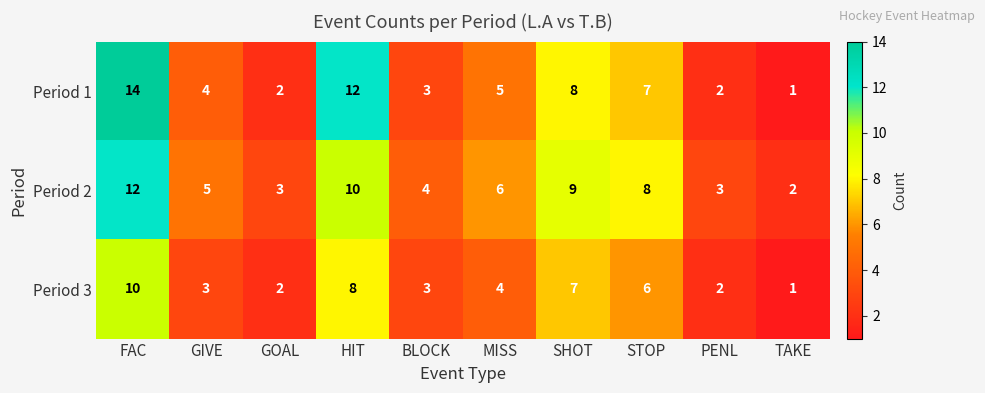

Read the Period 1 value at MISS, to the nearest 5.

5